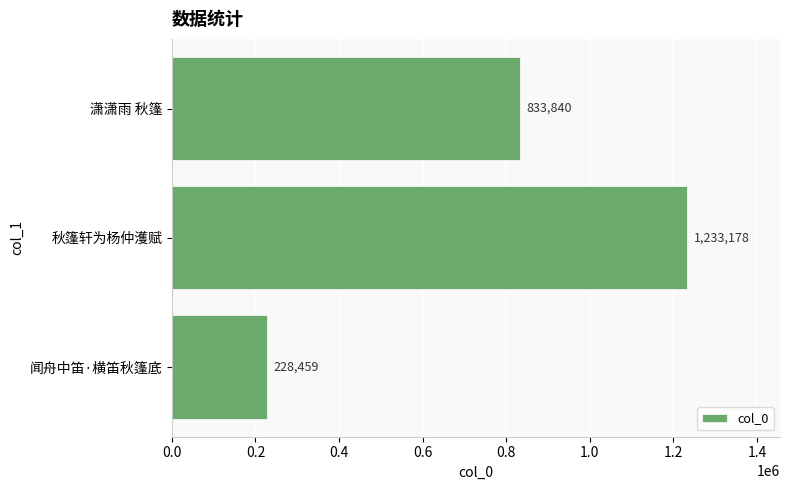

What is the greatest value displayed?

1233178